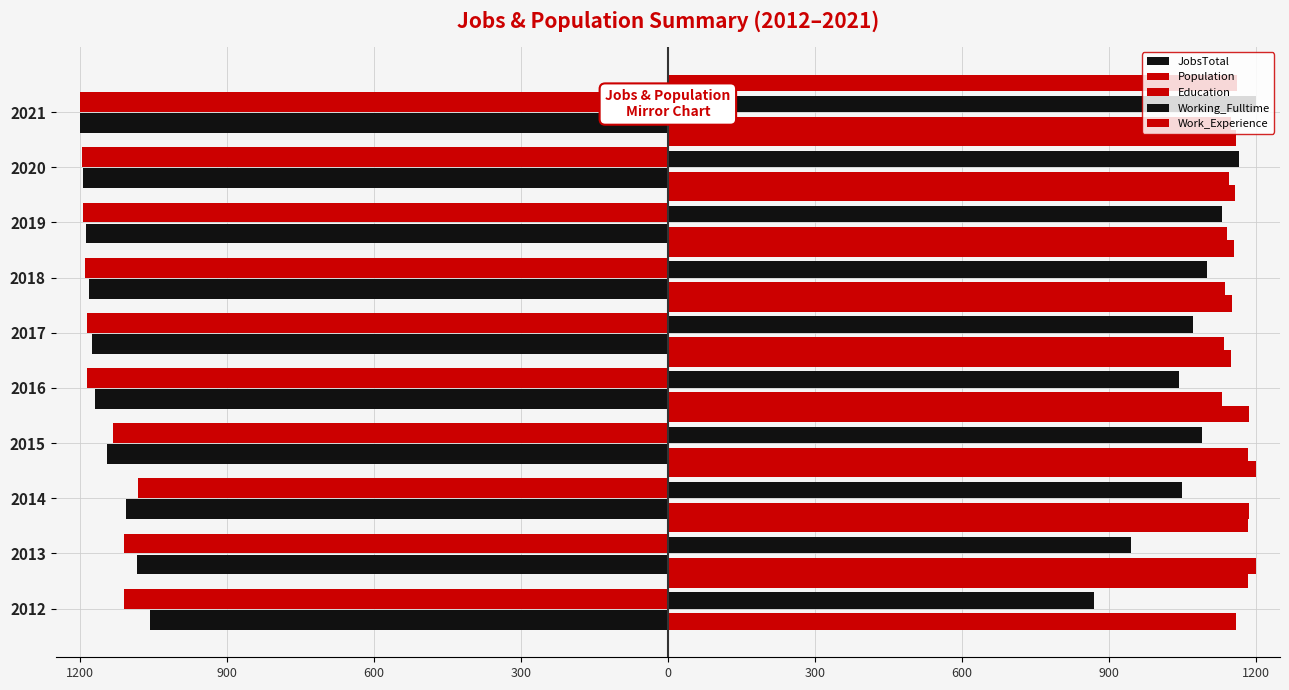

What is the sum of all Population values?

-11590.1